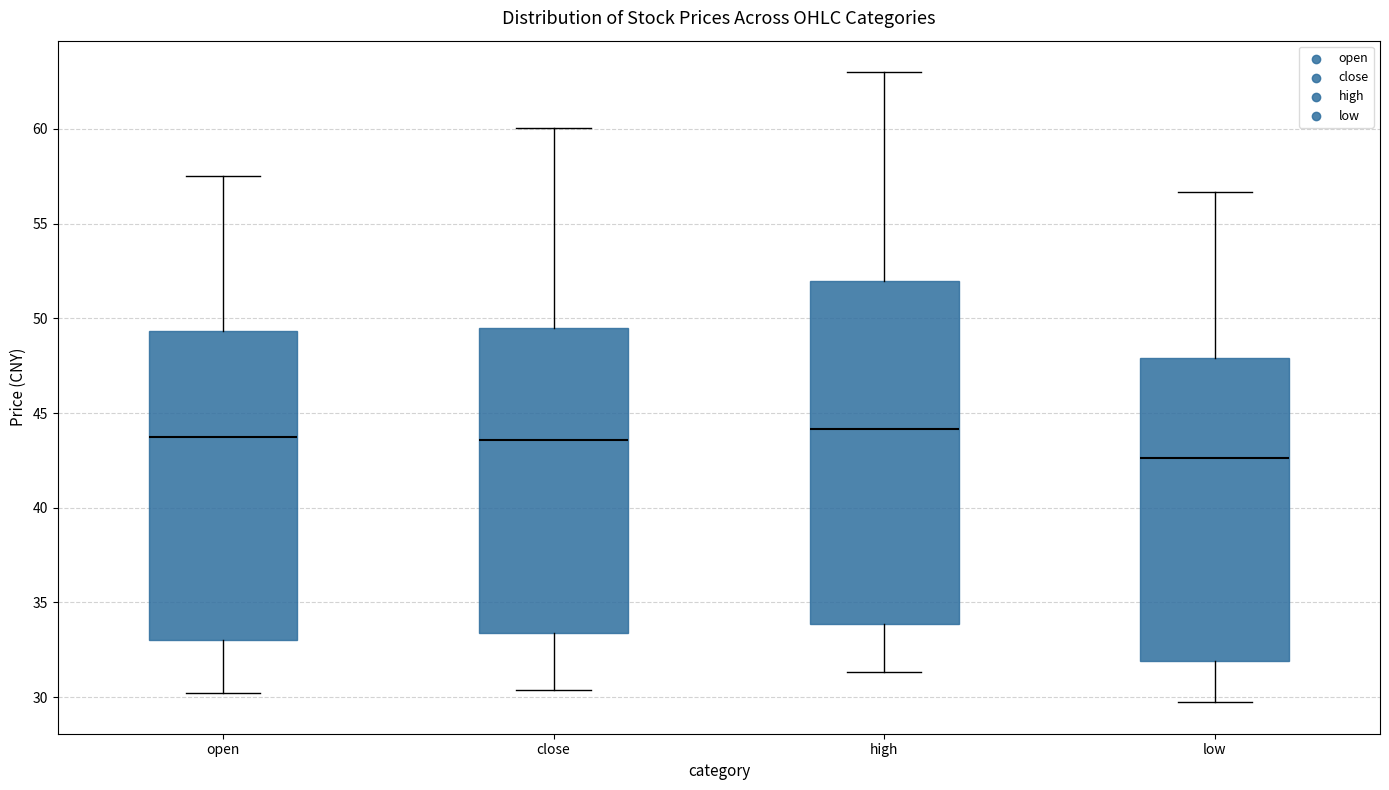

Where does the upper whisker of the box for high end on the y-axis? The values are not printed on the chart, so give them approximately, as read against the axis.

63.0